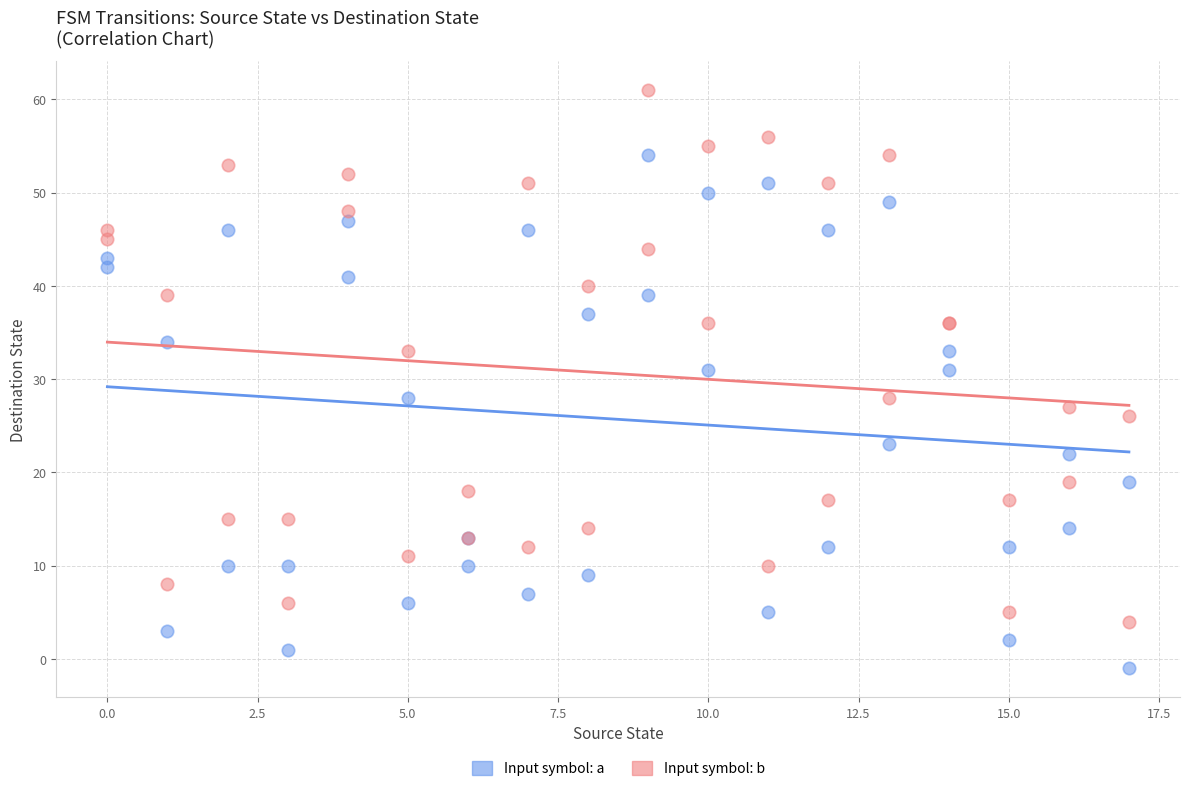

Which series reaches the maximum Y coordinate?

Input symbol: b